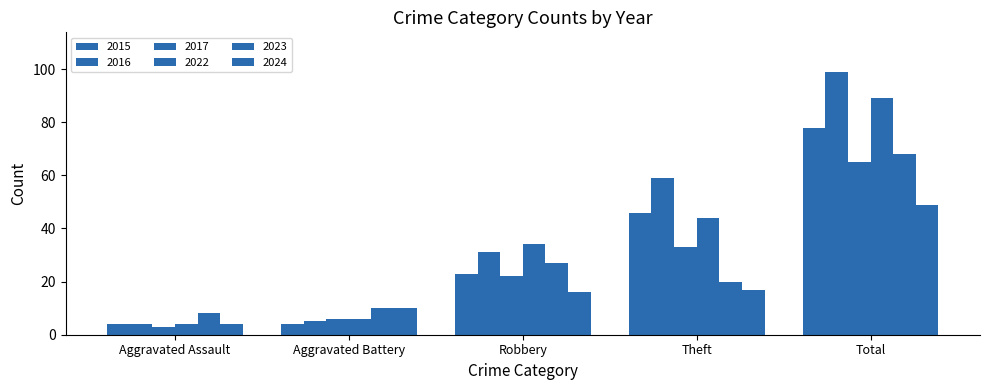

Is the value of 2023 at Aggravated Assault greater than the value of 2016 at Total?

No